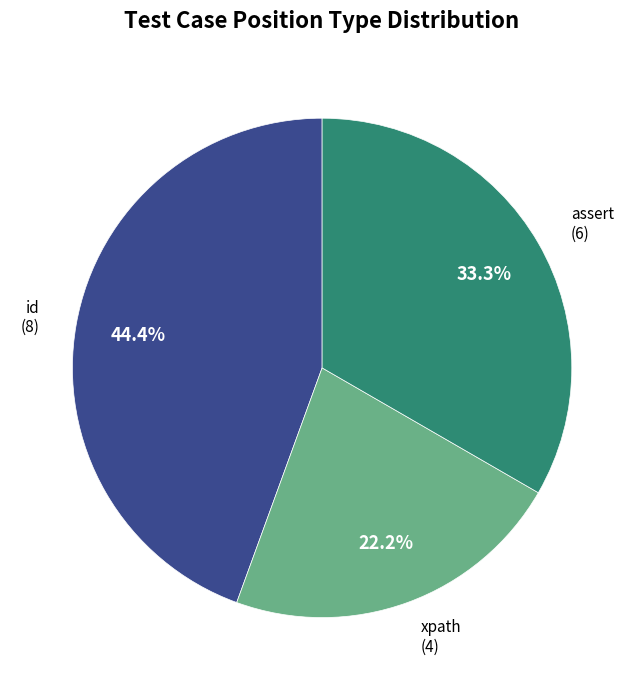

To the nearest percent, what is the average slice percentage?

33%